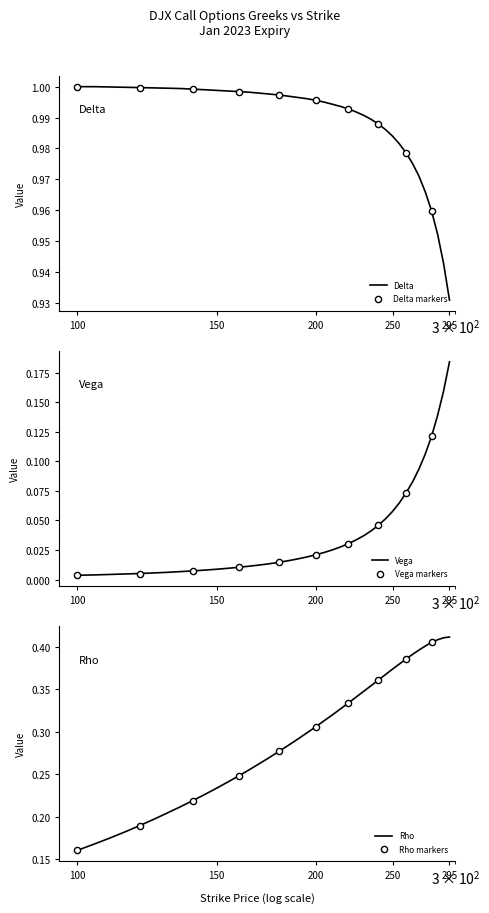

Which series has the widest spread of Y values?

rho